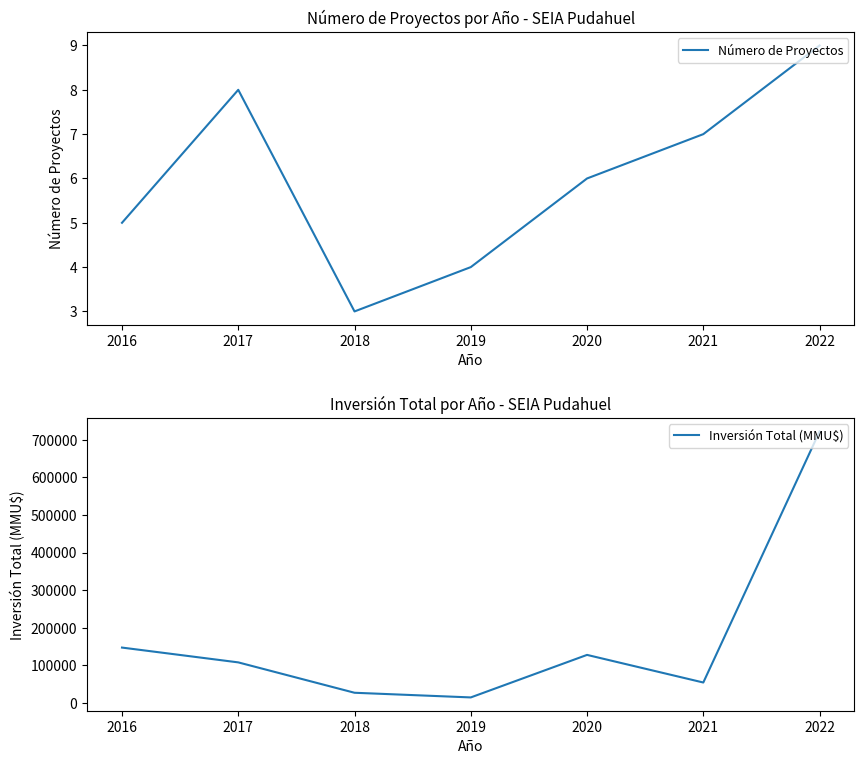

Reading left to right, what are all the values shown in this chart?

Número de Proyectos: 2022=9	2021=7	2020=6	2019=4	2018=3	2017=8	2016=5
Inversión Total (MMU$): 2022=722210	2021=54000	2020=127500	2019=14294	2018=26715	2017=107582	2016=147000